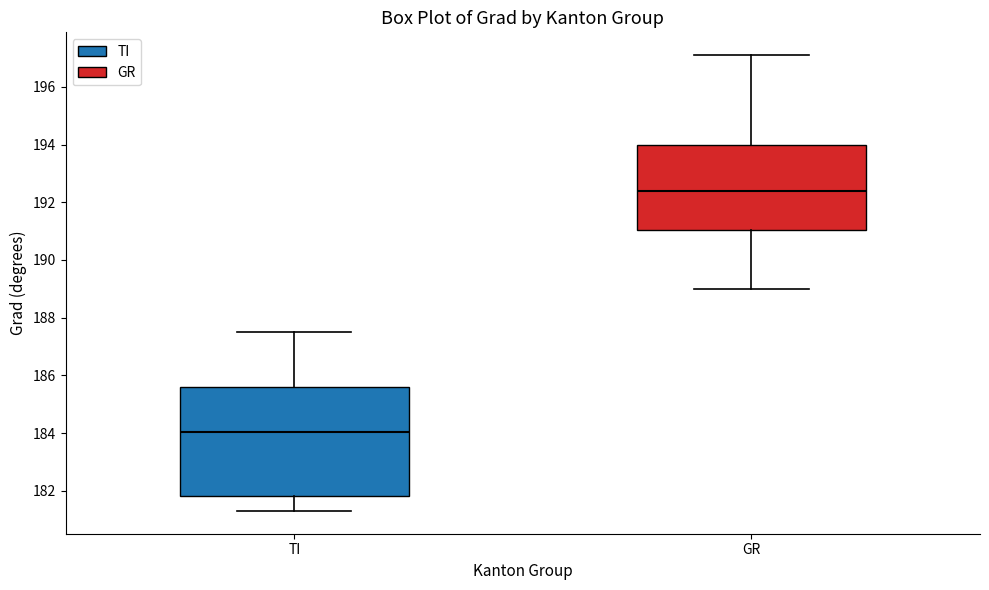

Reading left to right, read every box against the y-axis: the position of its median line, the range the box covers, and the ends of its whiskers. The values are not printed on the chart, so give them approximately, as read against the axis.

TI: median 184.0, box 181.8 to 185.6, whiskers 181.4 to 187.6
GR: median 192.4, box 191.0 to 194.0, whiskers 189.0 to 197.2